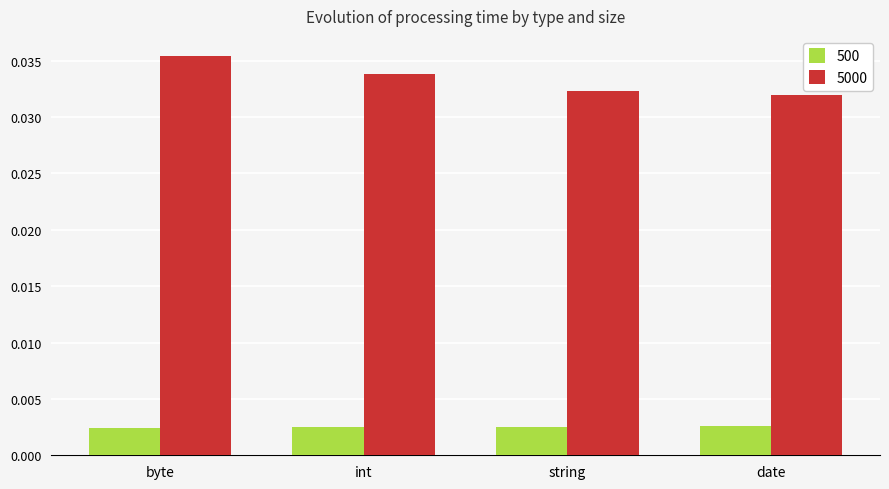

What is the sum of the 5000 values at date and int?

0.1